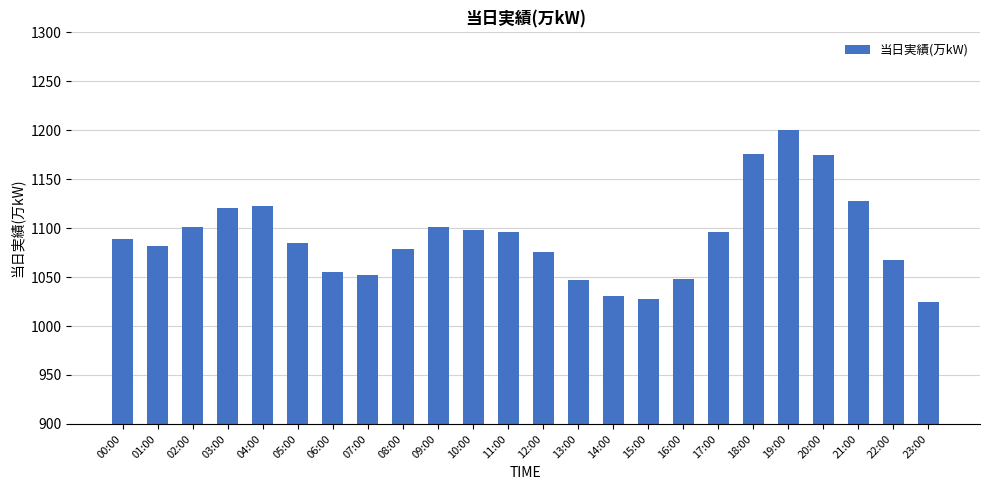

True or false: the data shows 1067 at 22:00.

True